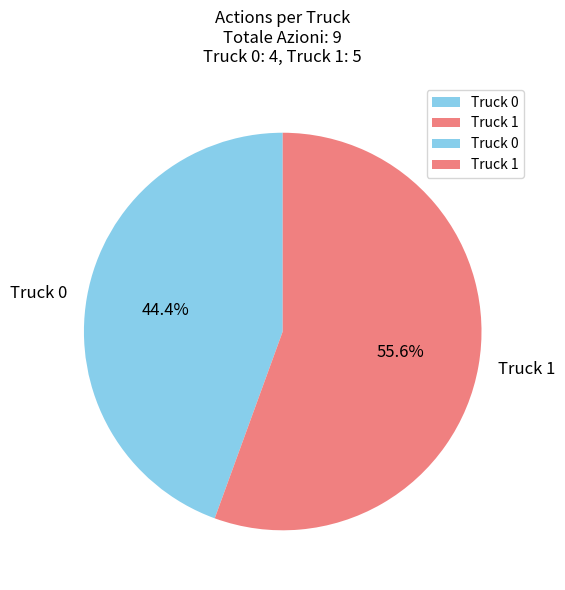

Does any single category account for the majority?

Yes